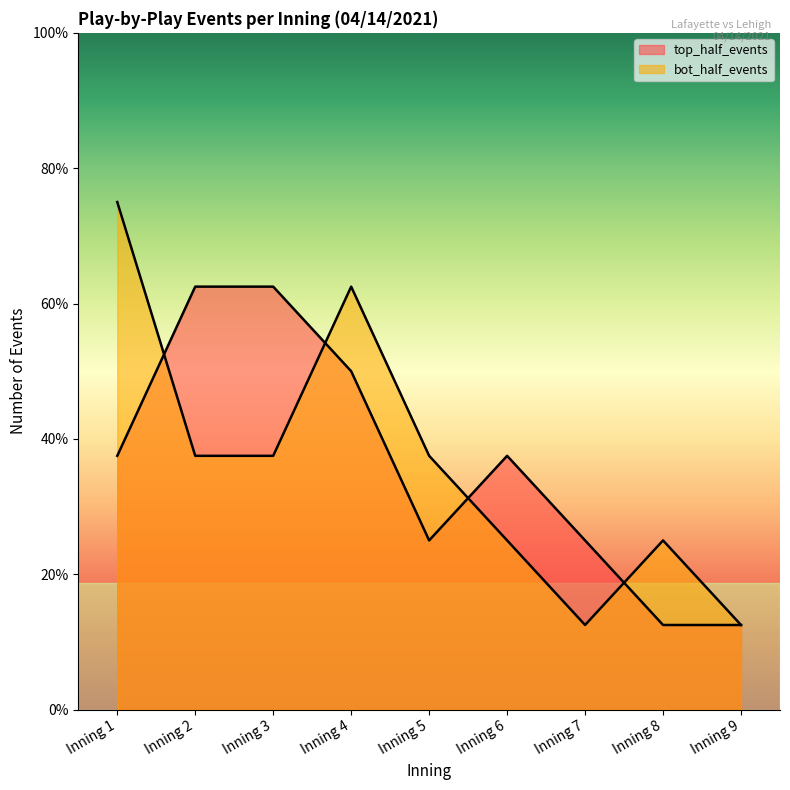

How many lines are shown in the chart?

2